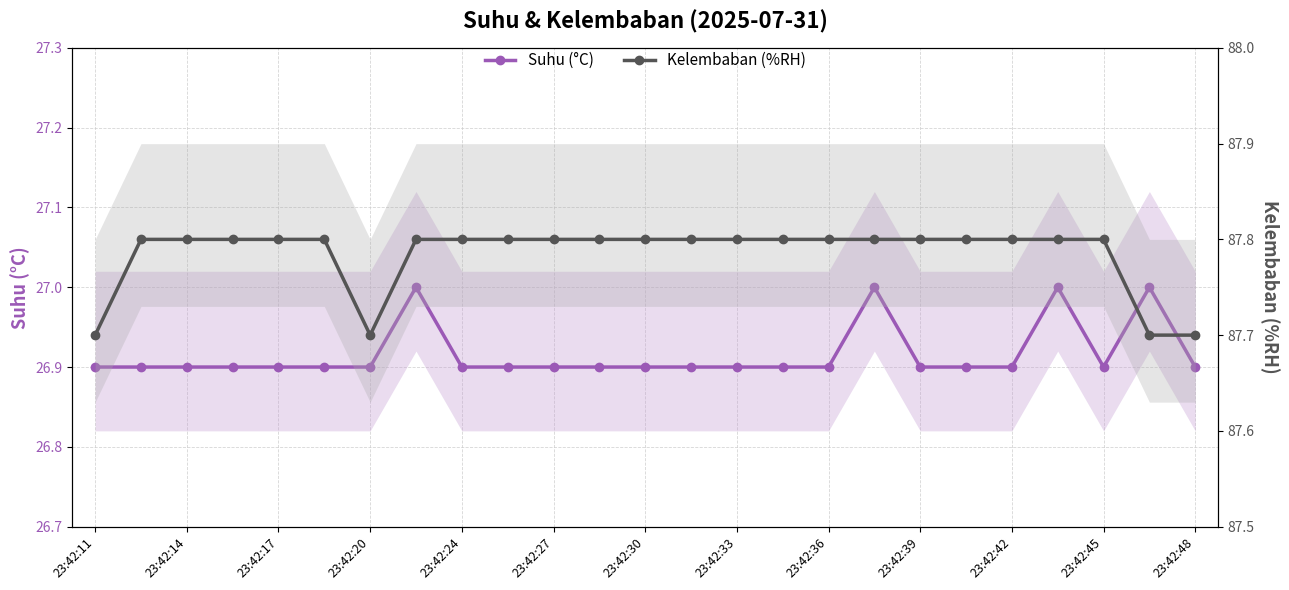

True or false: Suhu (°C) and Kelembaban (%RH) intersect in this chart.

False